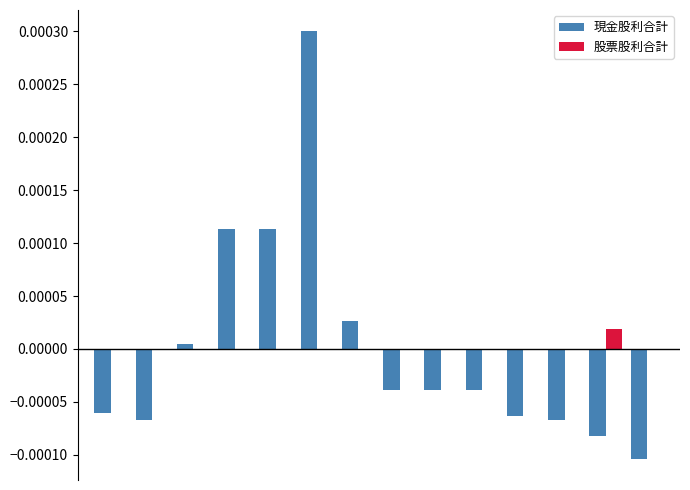

How many data points does each series have?

14